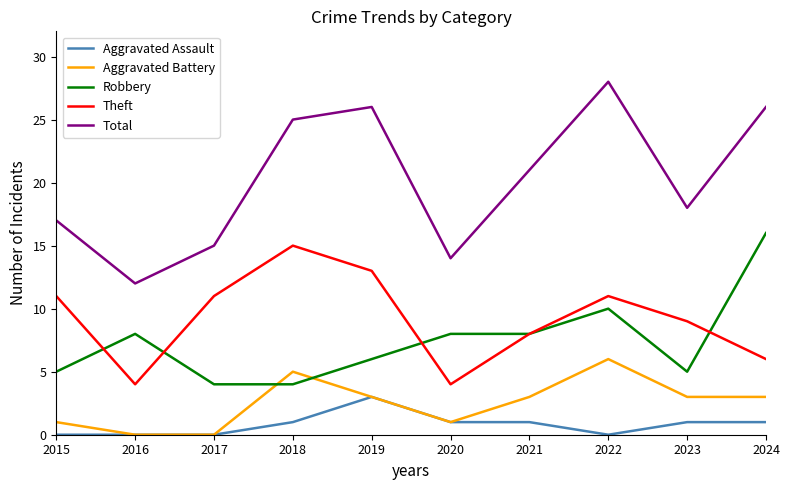

Is it true that Theft equals 23 at 2017?

False